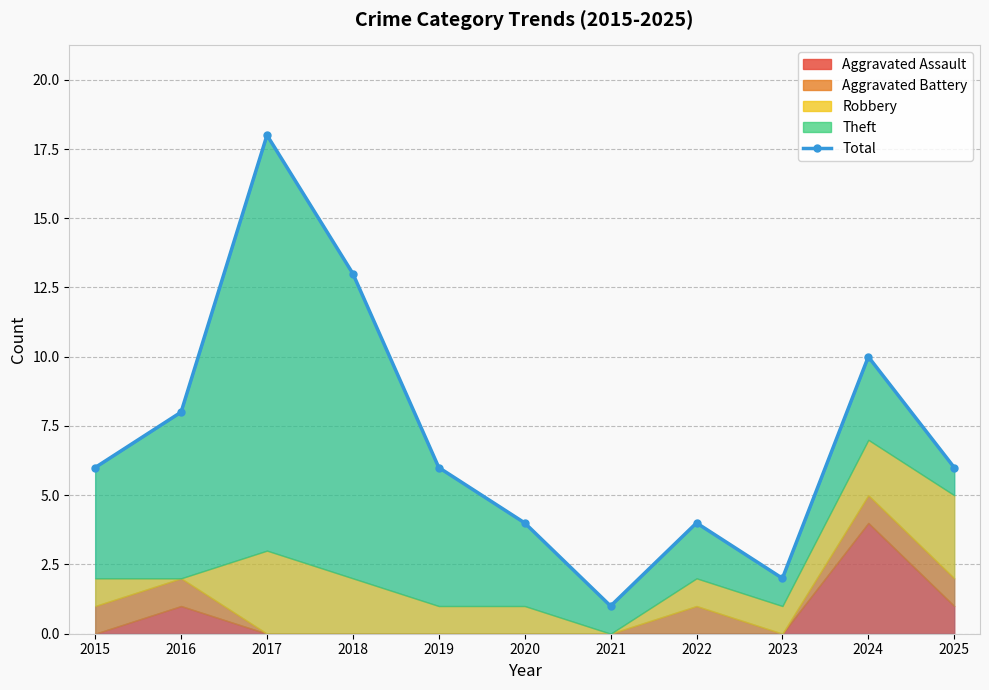

How many data points are less than 6?

4